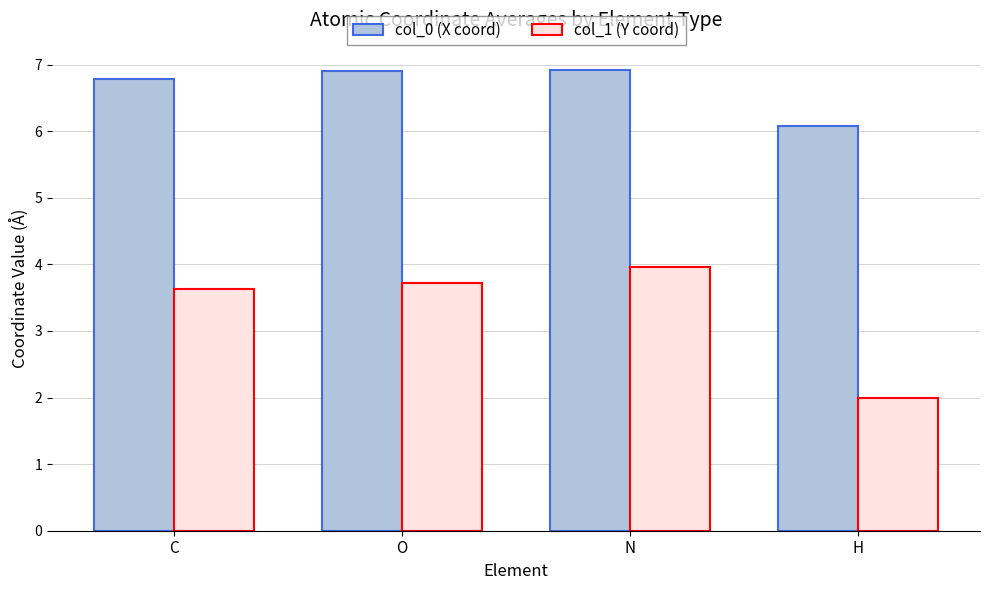

What is the label of the 2nd bar from the left?

O